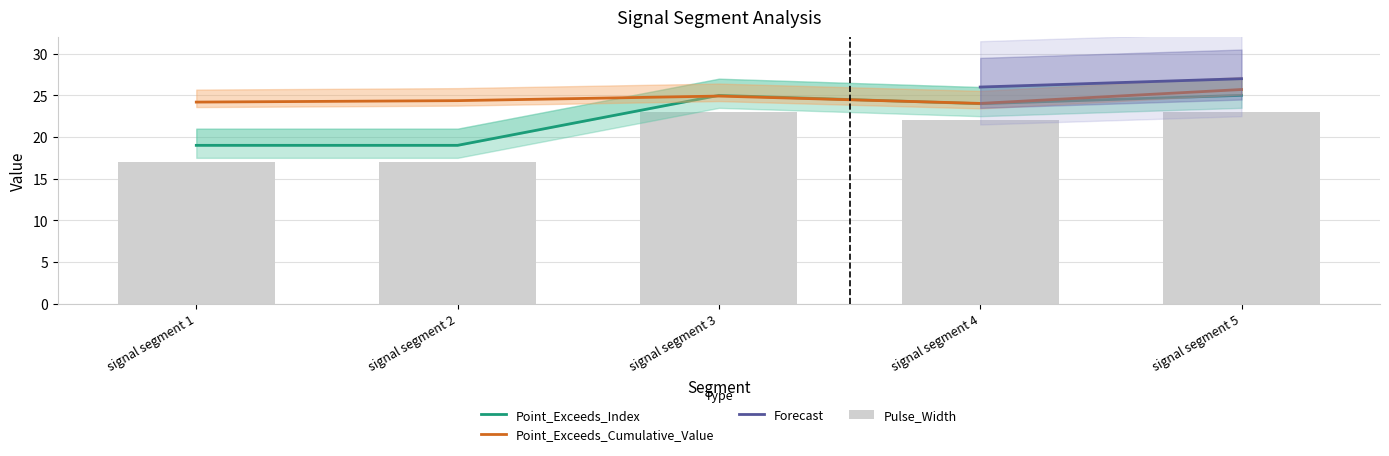

The value of Point_Exceeds_Cumulative_Value at signal segment 2 is 24.4. True or false?

True